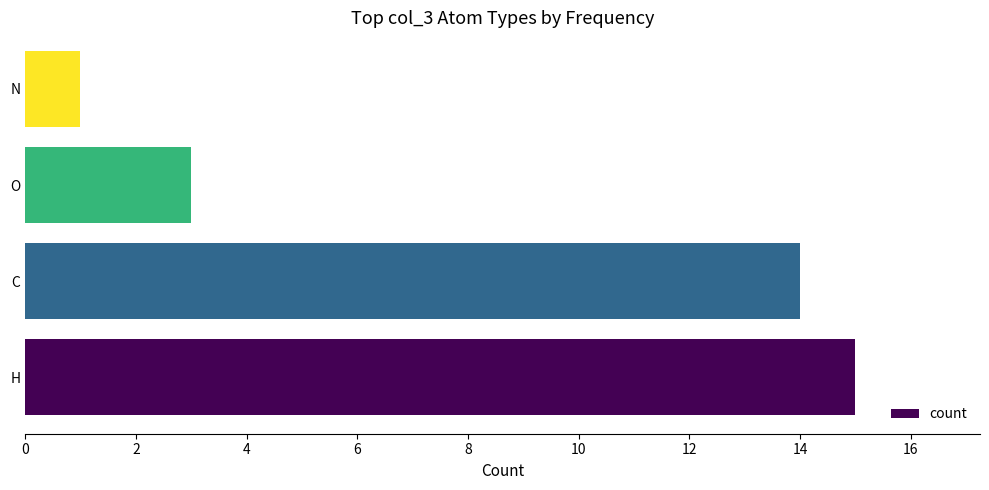

Between C and N, which is larger?

C